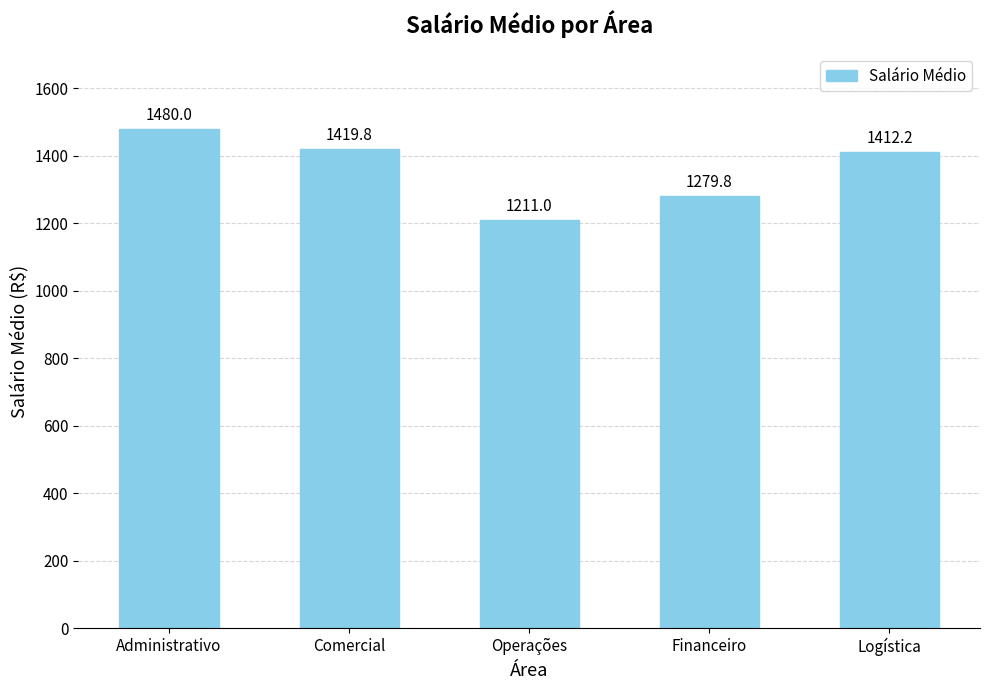

How many data points does each series have?

5